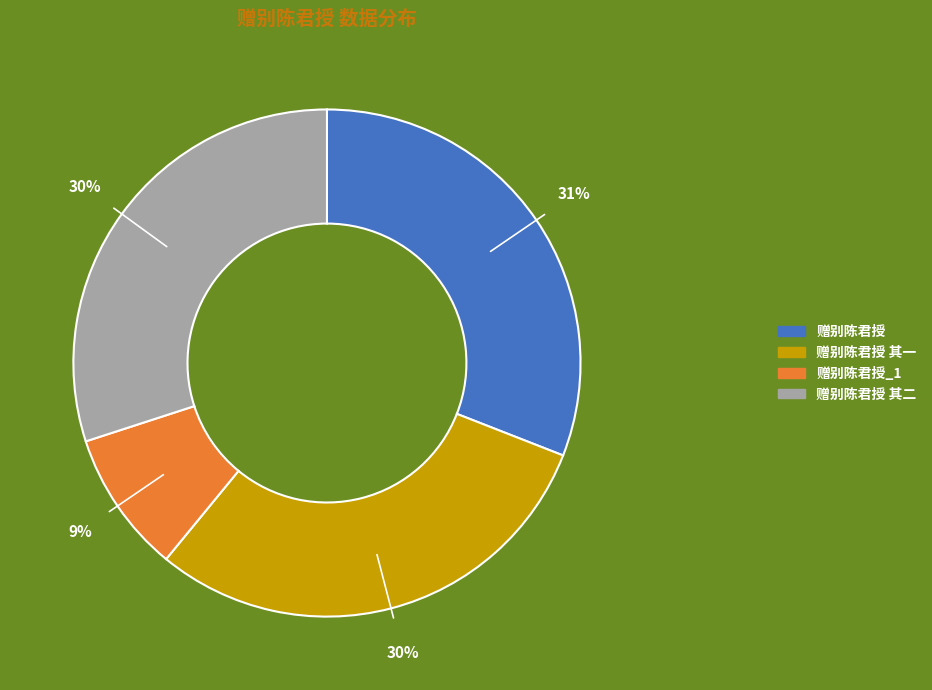

Is there a majority slice in this chart?

No